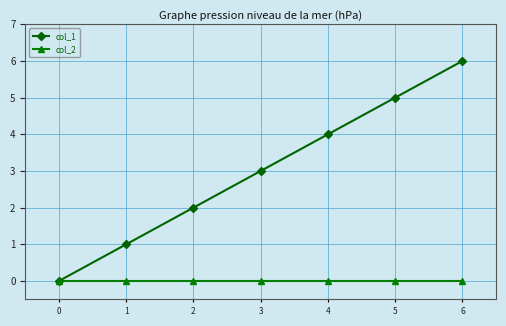

What is the difference between the maximum and second lowest values in the col_1 series?

5